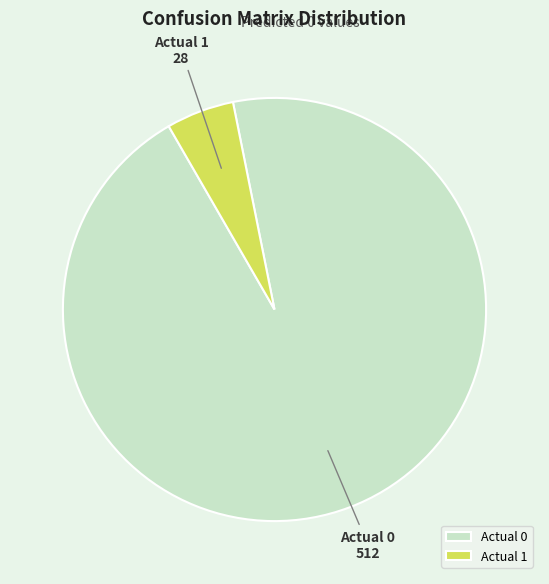

Is there any slice that represents more than half of the pie?

Yes